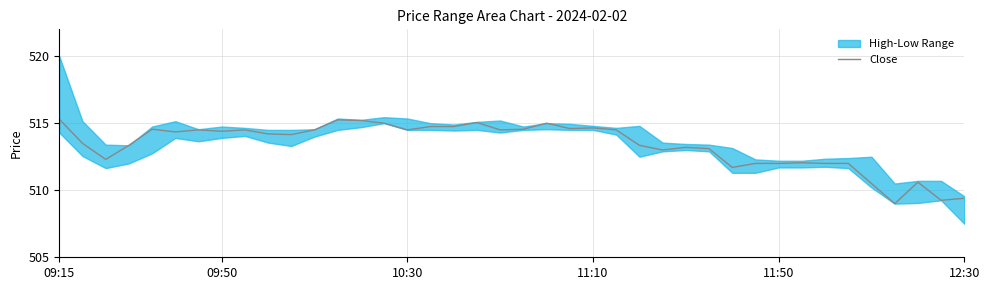

What is the change in value from 8 to 34?

-2.5